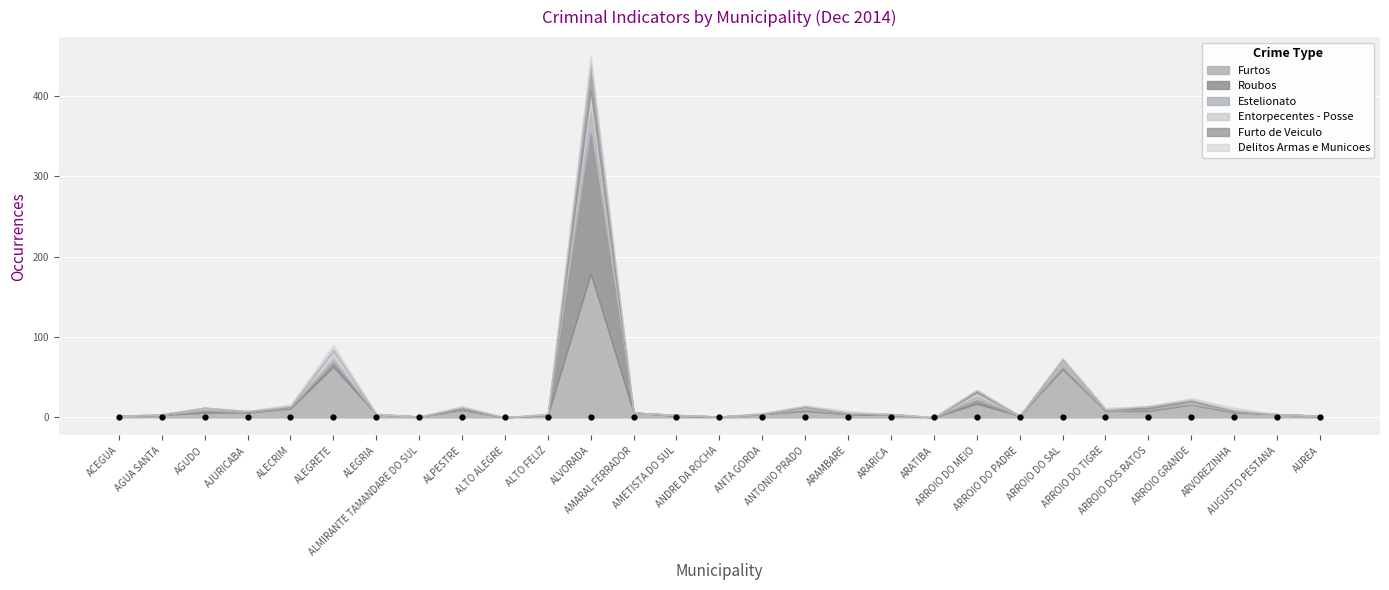

Which series contains the lowest Y value?

Furtos